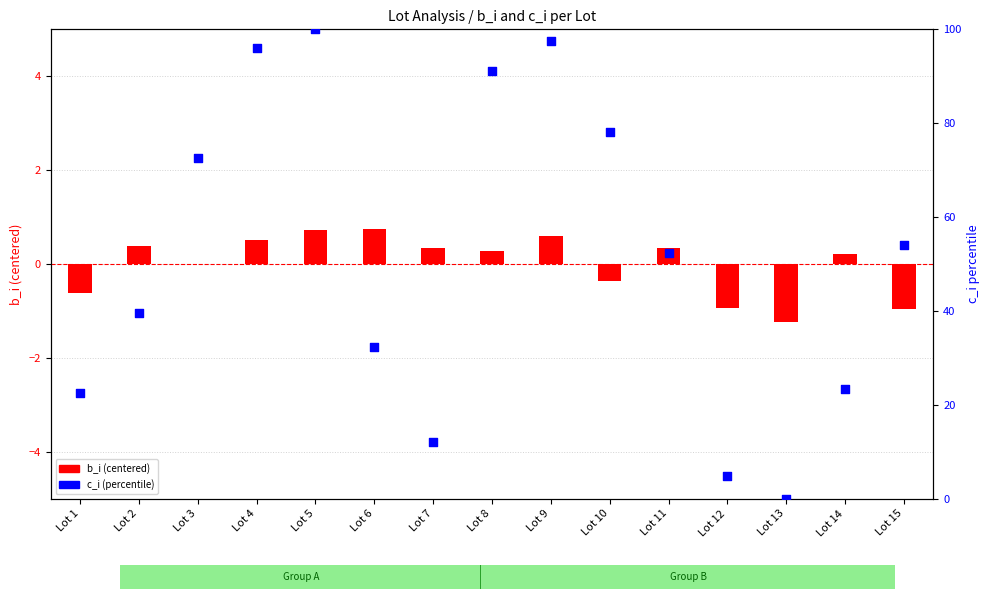

Which series has the largest Y range (max minus min)?

c_i (percentile)